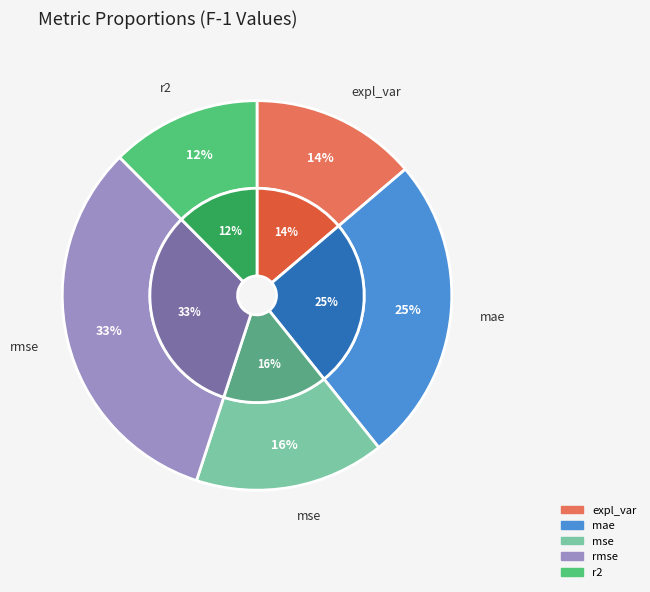

True or false: rmse accounts for 33% of the total.

True